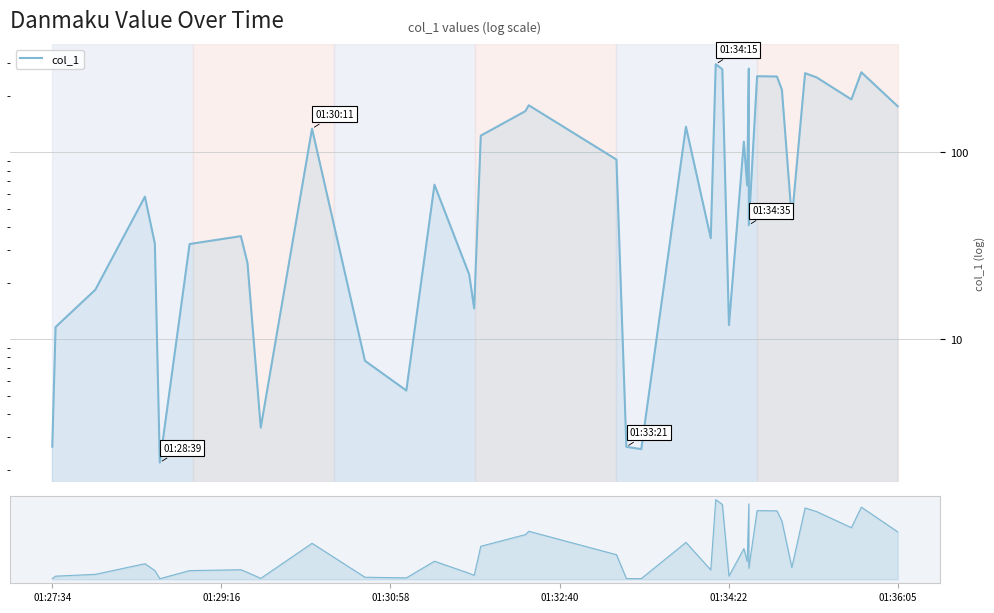

What is the greatest value displayed?

296.4